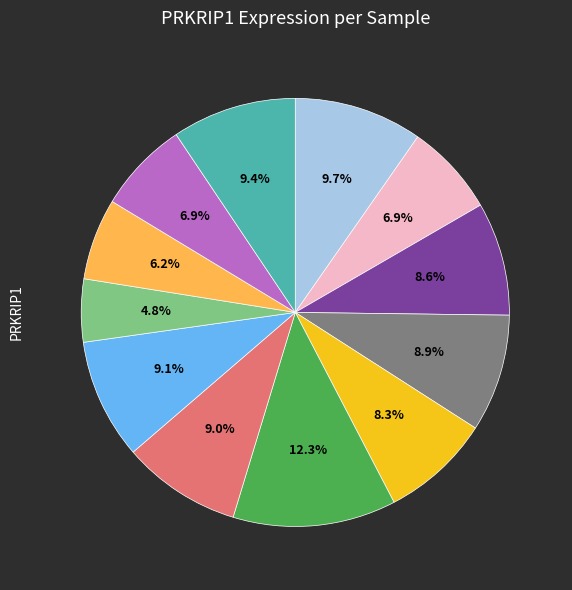

Is there a majority slice in this chart?

No